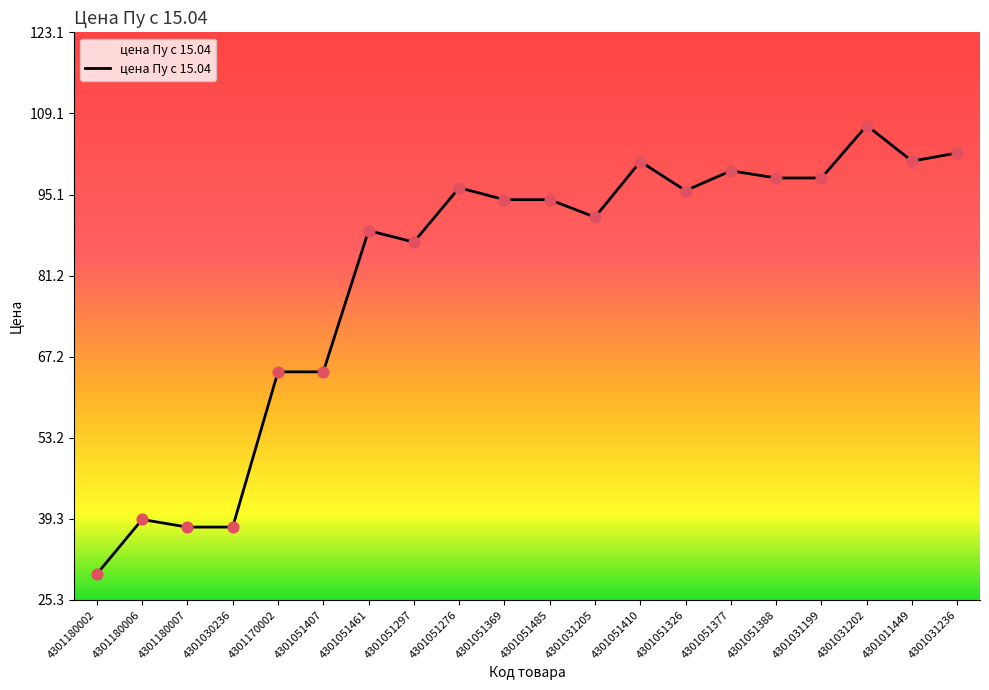

What is the ratio of the value at 4301051407 to the value at 4301051377?

0.7